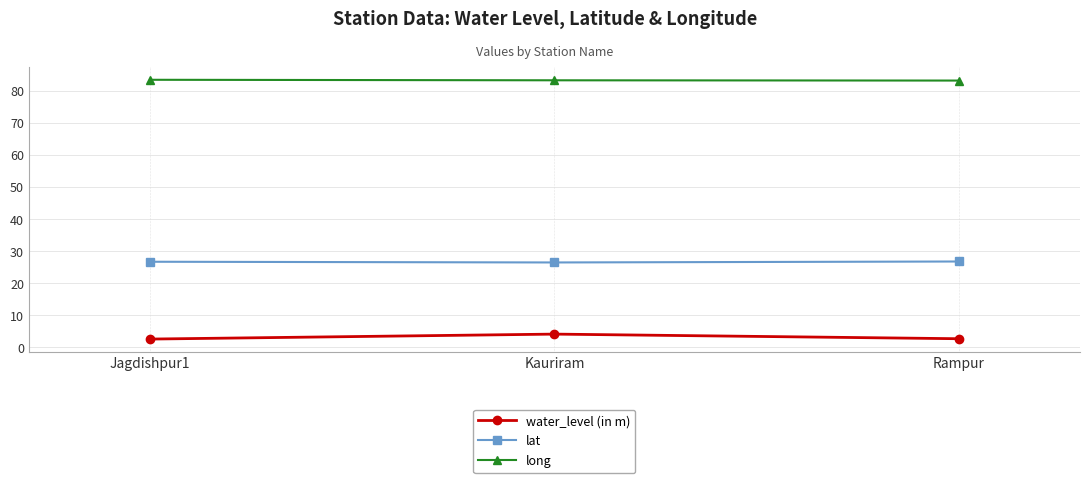

What is the approximate value of water_level (in m) at Rampur?

2.7